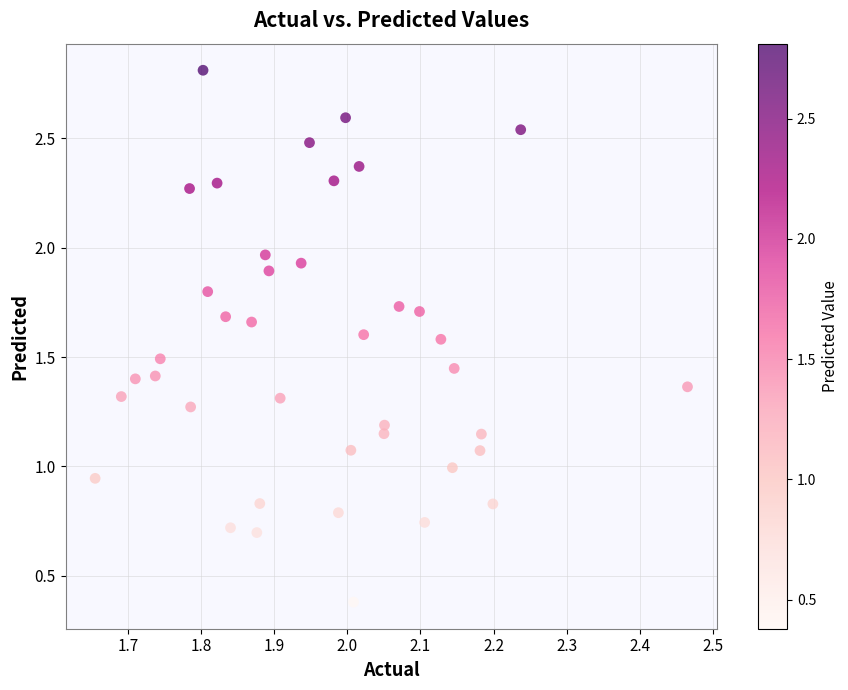

Count the number of points in this scatter plot.

40